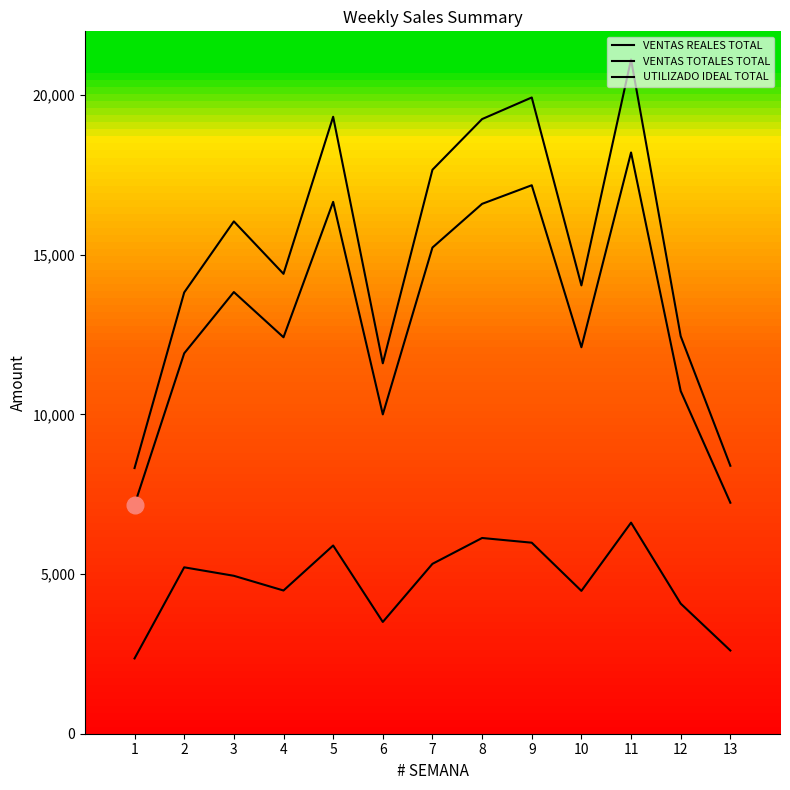

Does the chart have visible grid lines?

No